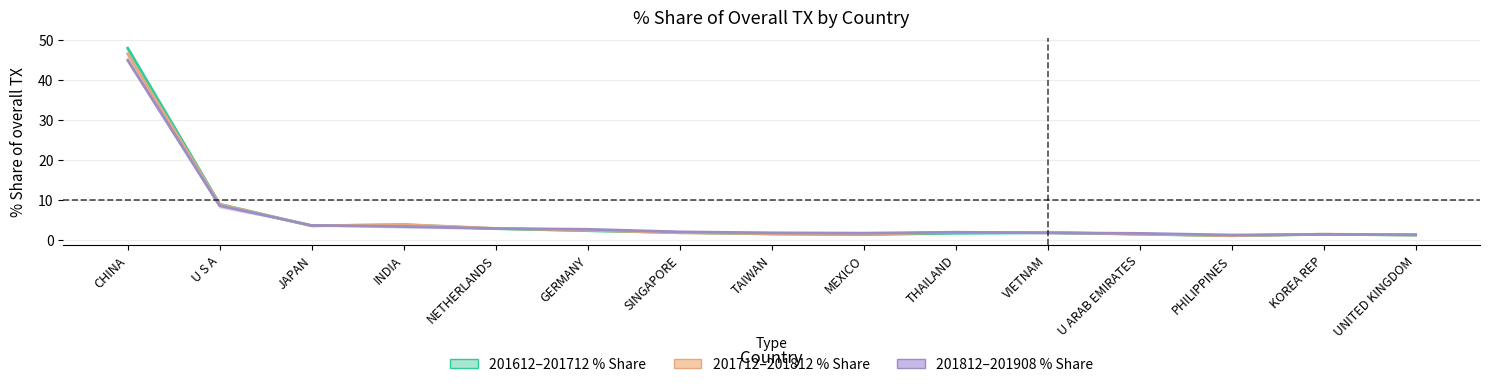

At which category is the sum across all series the highest?

CHINA